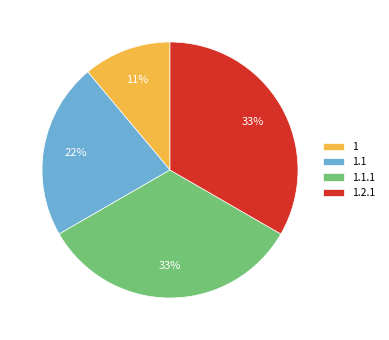

Between 1 and 1.1.1, which is larger?

1.1.1